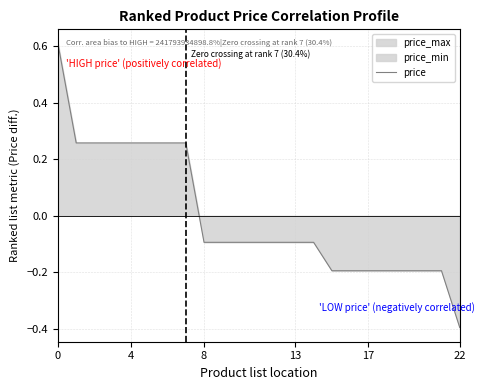

What is the label of the 8th point from the right?

15